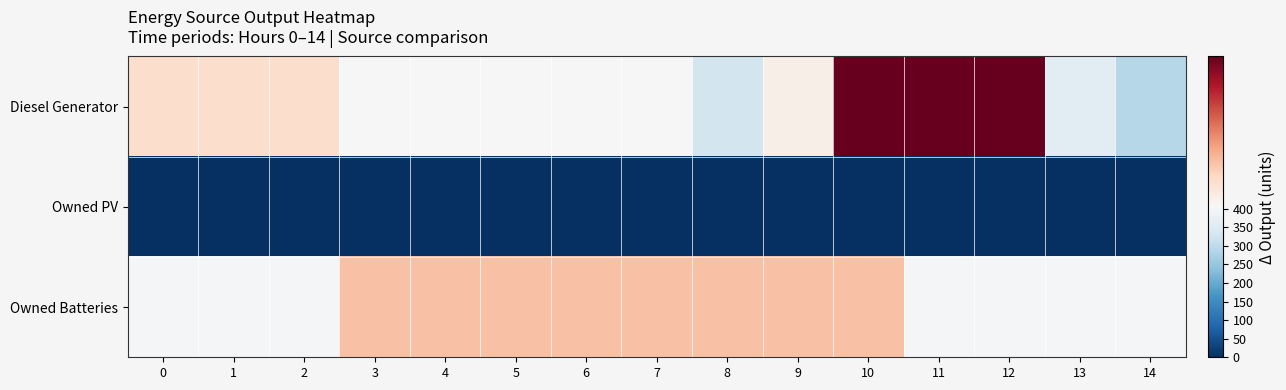

Reading left to right, extract all data points from this chart.

Diesel Generator: 0=406.0	1=406.0	2=406.0	3=404.0	4=404.0	5=404.0	6=404.0	7=404.0	8=331.0	9=405.0	10=413.0	11=413.0	12=413.0	13=362.0	14=288.0
Owned PV: 0=0.0	1=0.0	2=0.0	3=0.0	4=0.0	5=0.0	6=0.0	7=0.0	8=0.0	9=0.0	10=0.0	11=0.0	12=0.0	13=0.0	14=0.0
Owned Batteries: 0=399.0	1=399.0	2=399.0	3=407.0	4=407.0	5=407.0	6=407.0	7=407.0	8=407.0	9=407.0	10=407.0	11=399.0	12=399.0	13=399.0	14=399.0